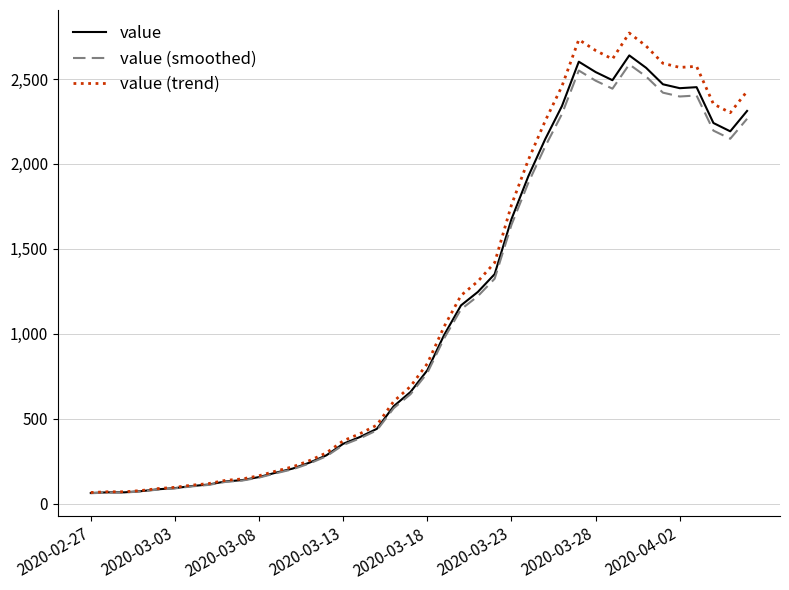

What is the greatest value displayed?

2771.0